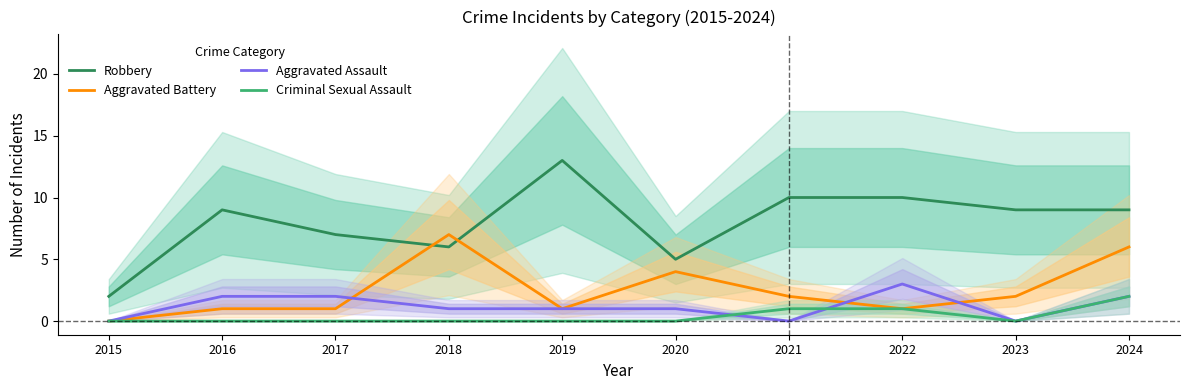

What are all the series names shown in the legend?

Robbery, Aggravated Battery, Aggravated Assault, Criminal Sexual Assault